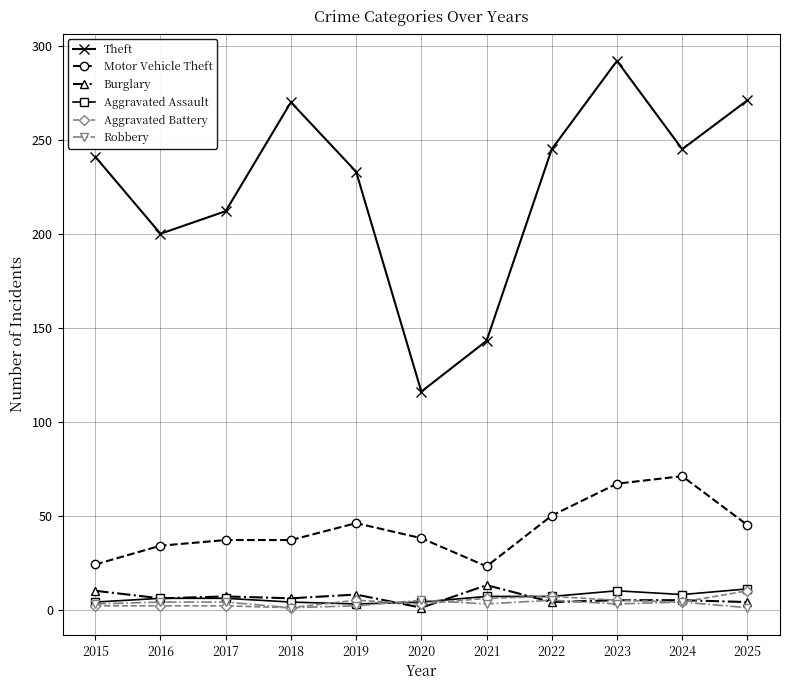

True or false: Robbery has more than 0 points higher than both neighbors.

True